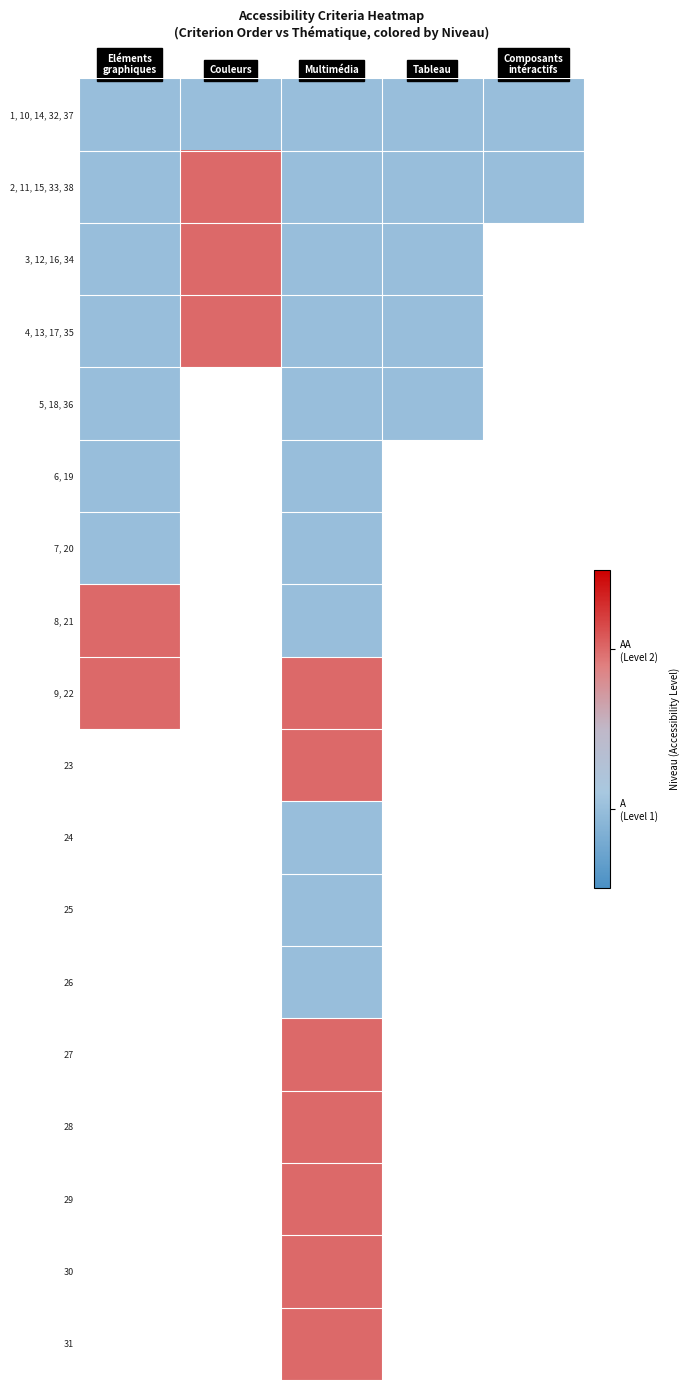

Which category has the highest value across all series?

Couleurs